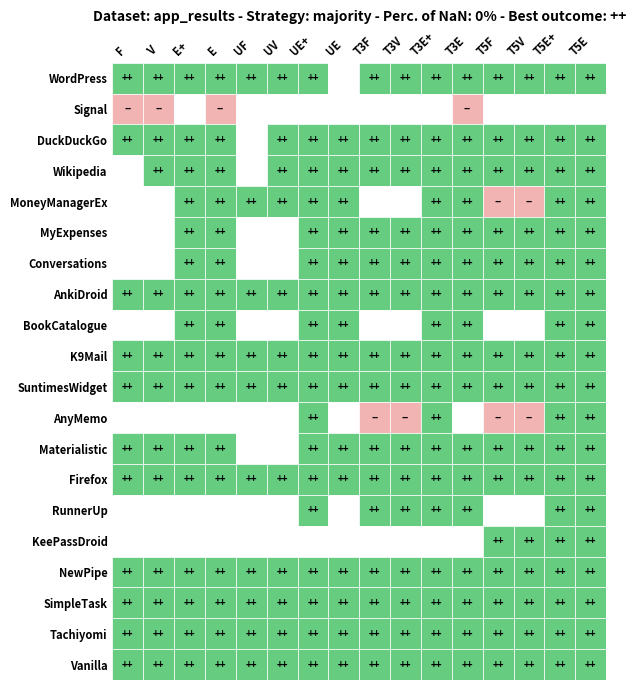

Count the Wikipedia values in the range 2 to 3.

14